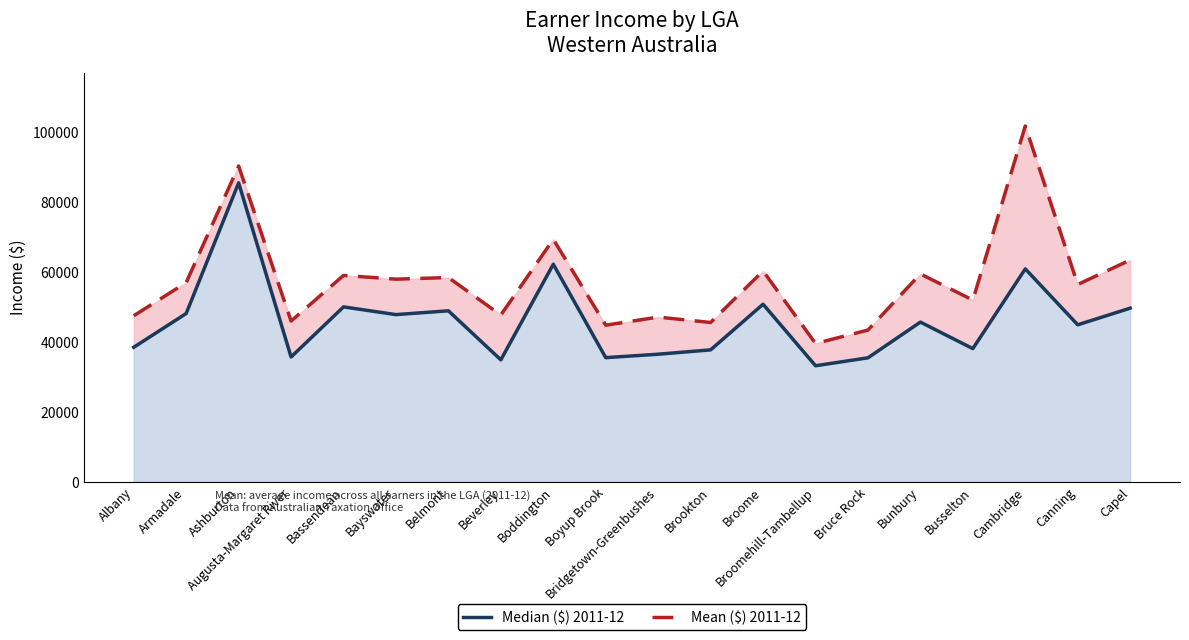

True or false: Mean ($) 2011-12 and Median ($) 2011-12 intersect in this chart.

False